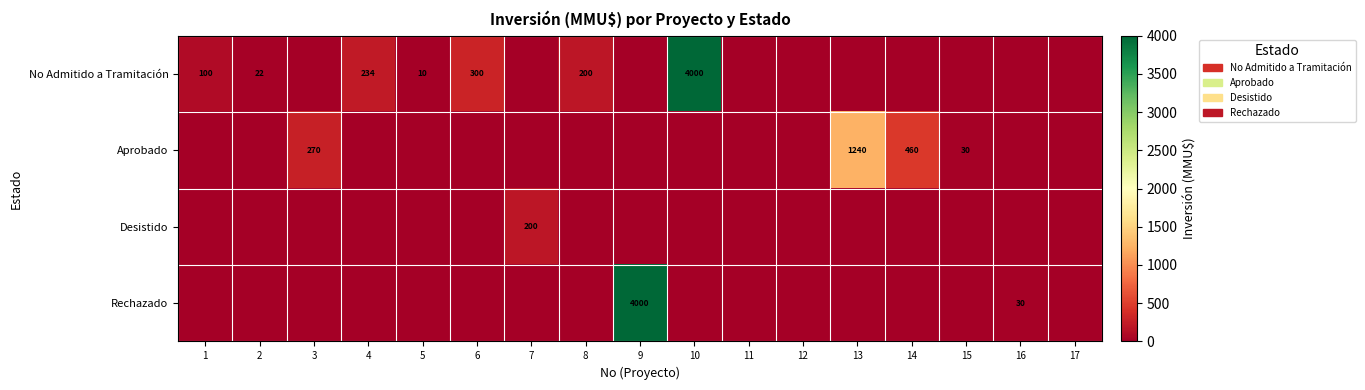

True or false: No Admitido a Tramitación has a value of 300 at 6.

True